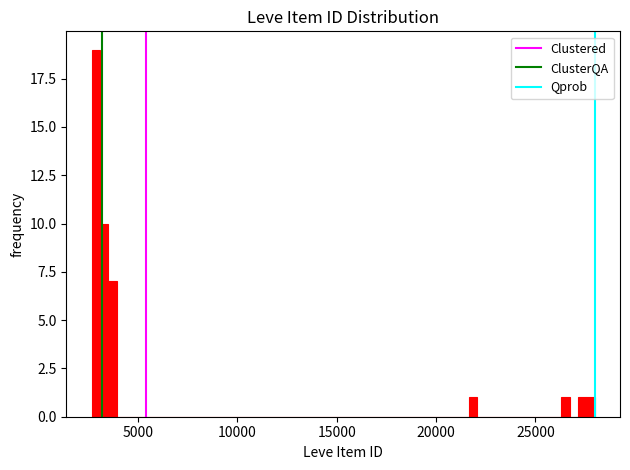

Around what value on the x-axis is the tallest bar? Give the approximate position of its centre, as read against the axis.

3000